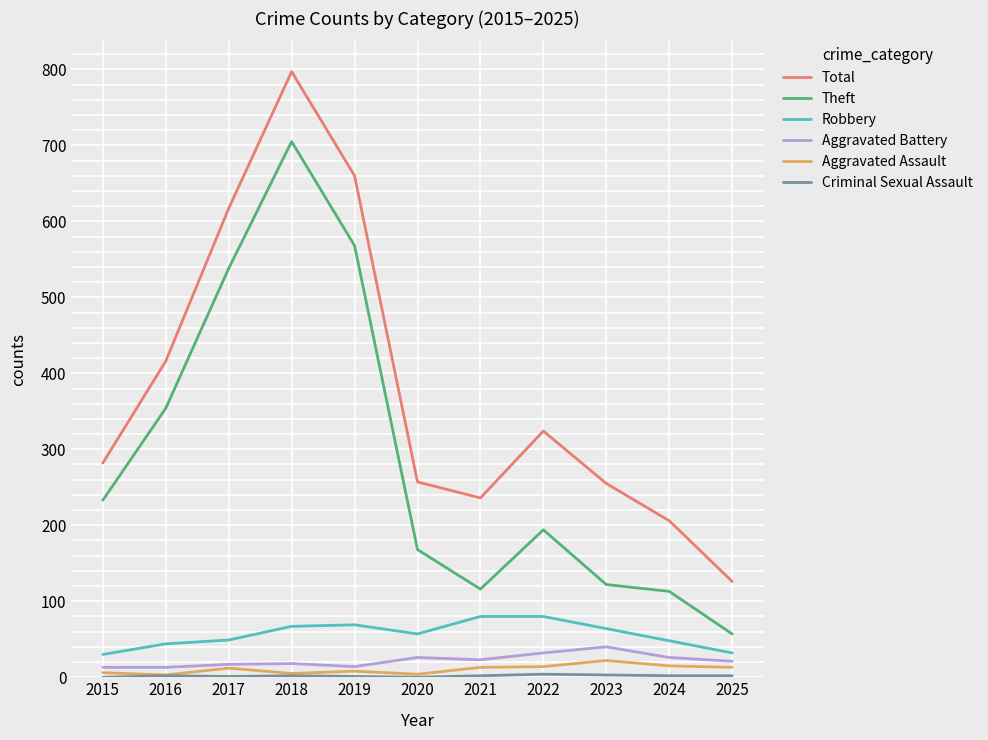

What is the lowest value of the Theft series?

57